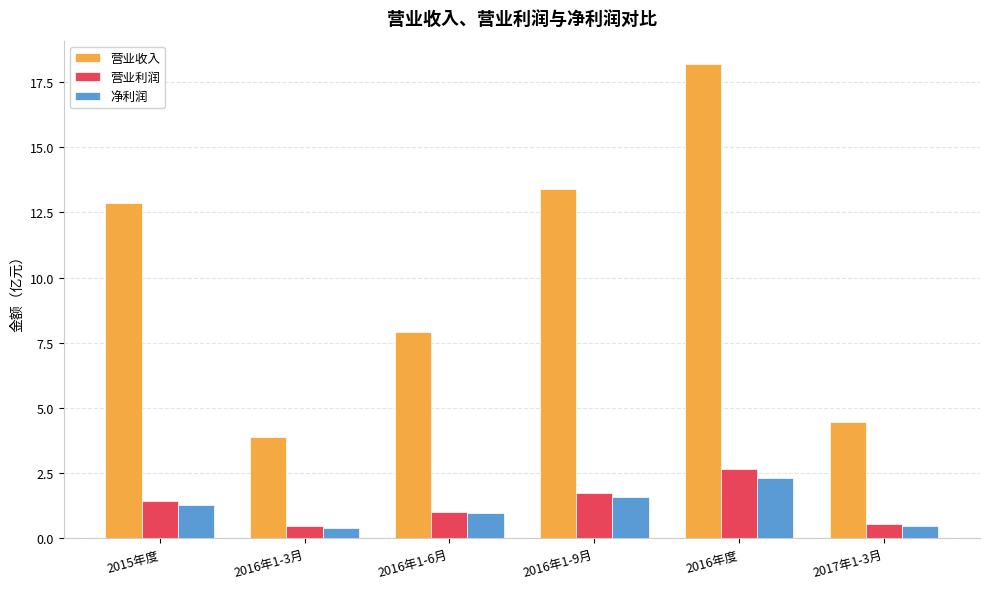

Where does the 净利润 series first go above 1?

2015年度